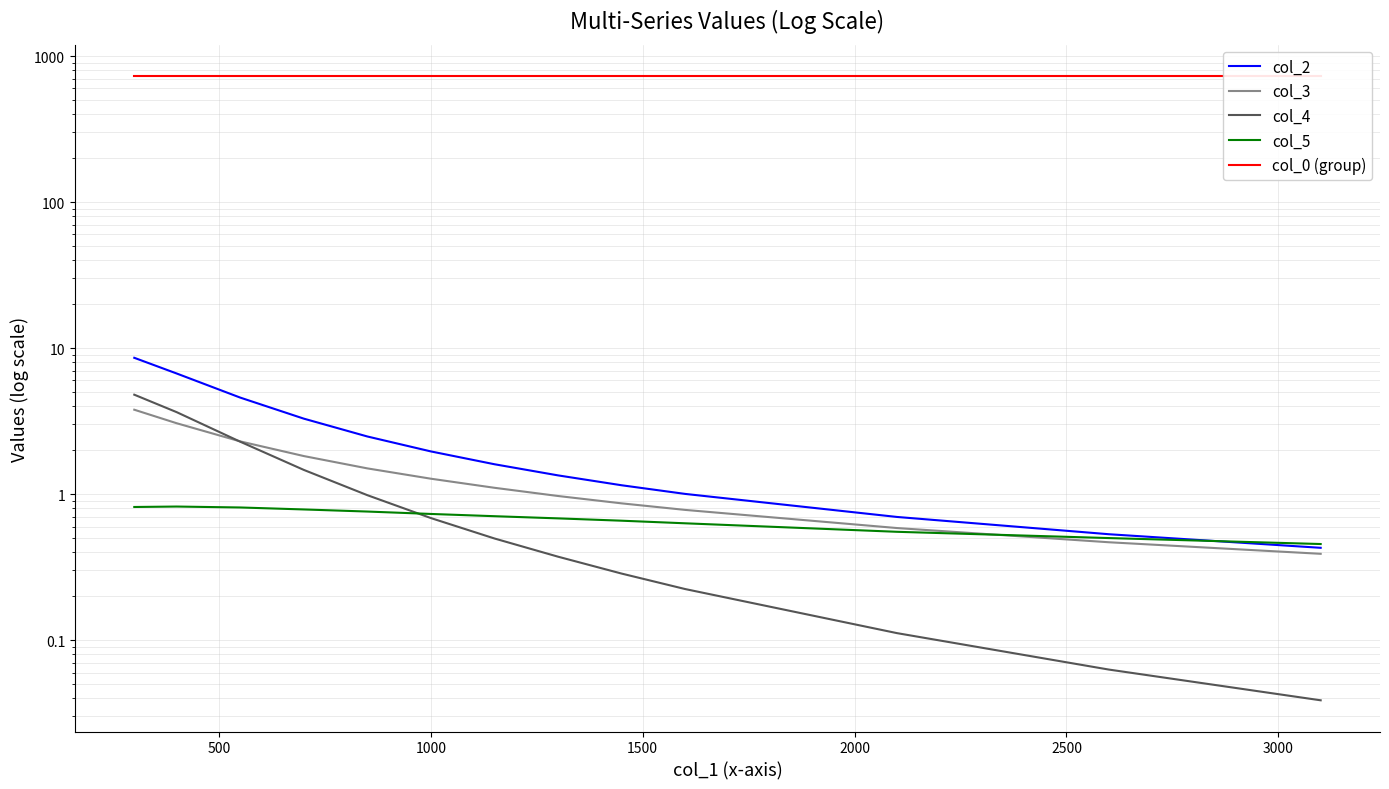

True or false: col_0 (group) and col_5 intersect in this chart.

False